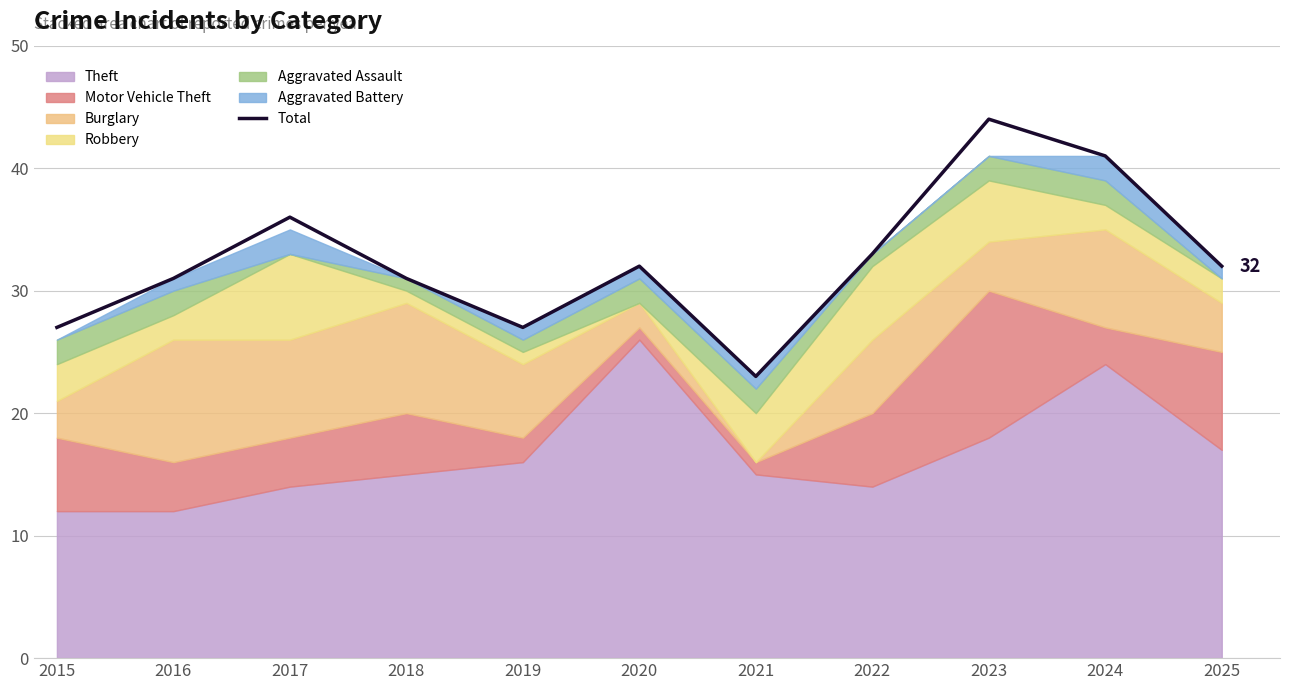

Is it true that the value at 2018 is 31?

True